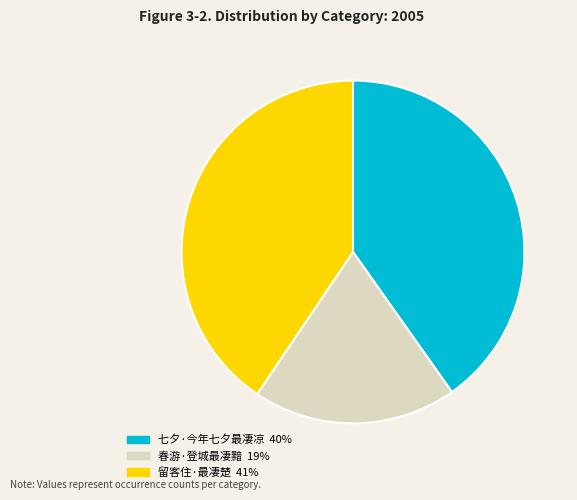

The 七夕·今年七夕最凄凉 slice represents 40% of the pie. True or false?

True